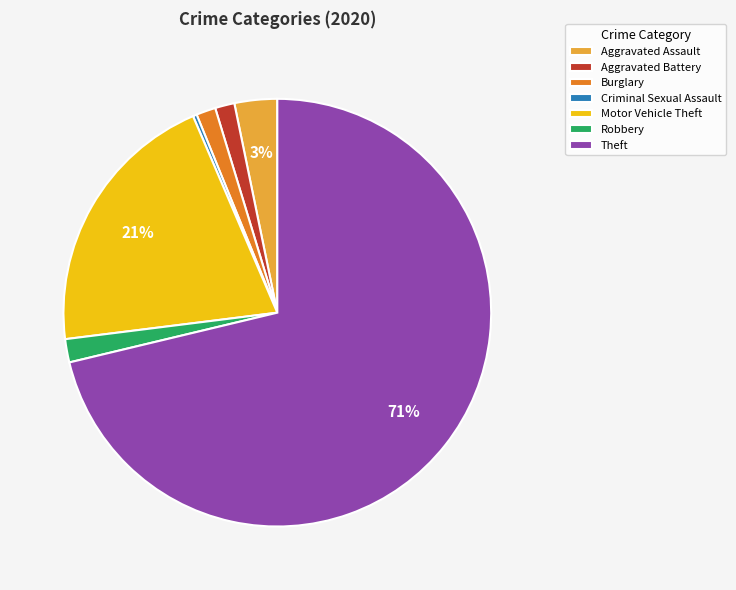

To the nearest percent, what percentage of the pie is Aggravated Assault?

3%